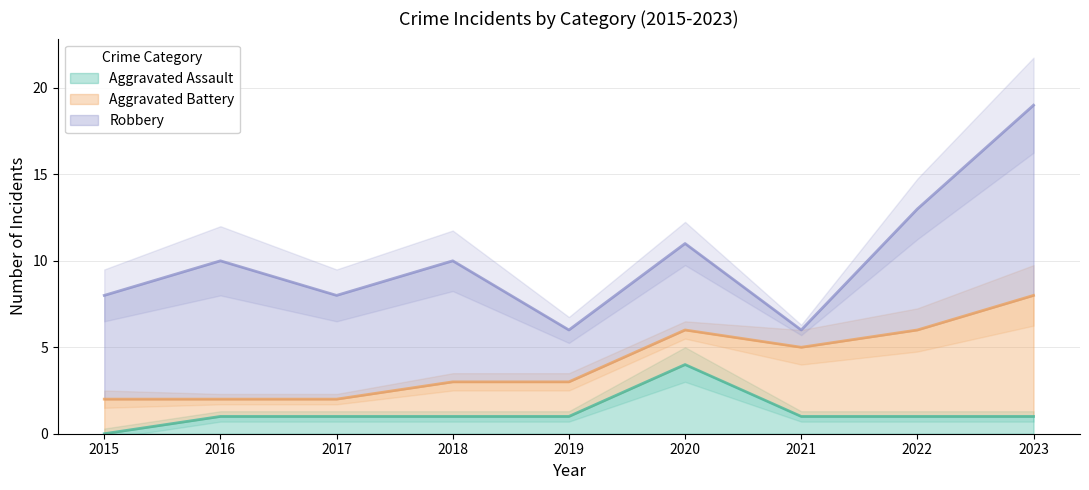

What is the difference between the highest and lowest values at 2018?

6